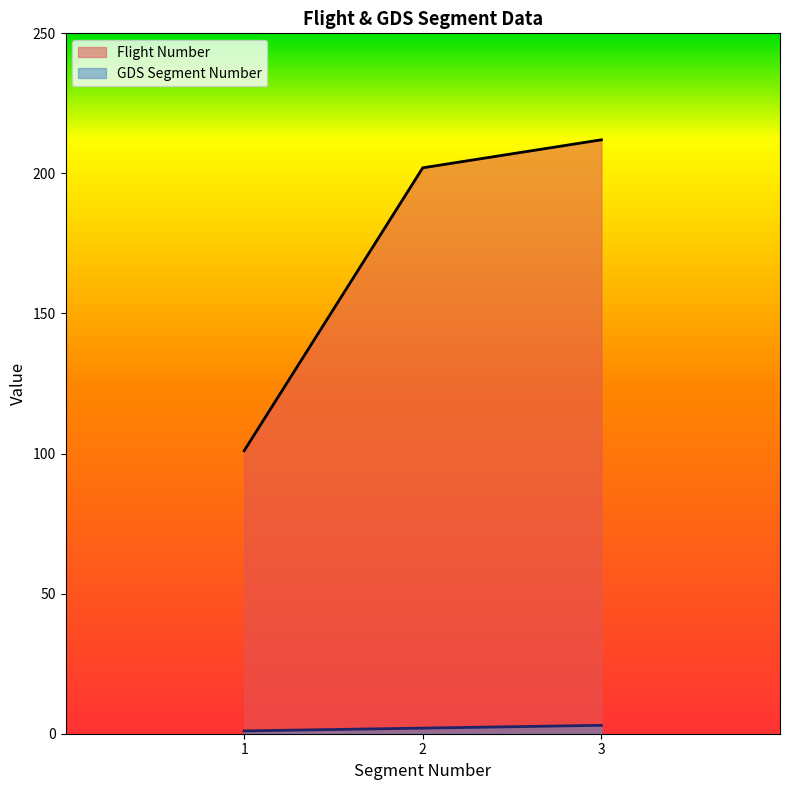

What is the smallest value displayed?

1